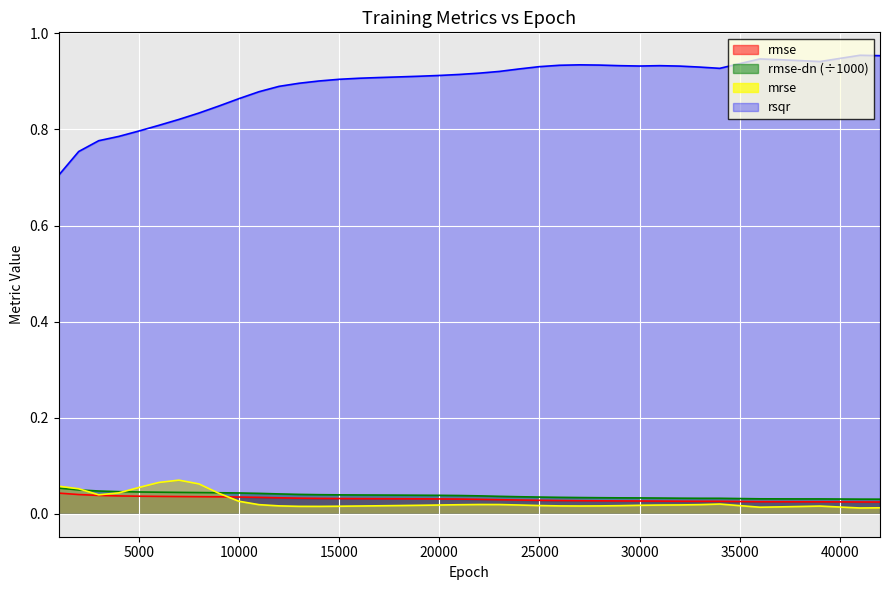

Reading left to right, extract all data points from this chart.

rmse: 0.0	0.0	0.0	0.0	0.0	0.0	0.0	0.0	0.0	0.0	0.0	0.0	0.0	0.0	0.0	0.0	0.0	0.0	0.0	0.0	0.0	0.0	0.0	0.0	0.0	0.0	0.0	0.0	0.0	0.0	0.0	0.0	0.0	0.0	0.0	0.0	0.0	0.0	0.0	0.0
rmse-dn: 0.1	0.0	0.0	0.0	0.0	0.0	0.0	0.0	0.0	0.0	0.0	0.0	0.0	0.0	0.0	0.0	0.0	0.0	0.0	0.0	0.0	0.0	0.0	0.0	0.0	0.0	0.0	0.0	0.0	0.0	0.0	0.0	0.0	0.0	0.0	0.0	0.0	0.0	0.0	0.0
mrse: 0.1	0.1	0.0	0.0	0.1	0.1	0.1	0.1	0.0	0.0	0.0	0.0	0.0	0.0	0.0	0.0	0.0	0.0	0.0	0.0	0.0	0.0	0.0	0.0	0.0	0.0	0.0	0.0	0.0	0.0	0.0	0.0	0.0	0.0	0.0	0.0	0.0	0.0	0.0	0.0
rsqr: 0.7	0.8	0.8	0.8	0.8	0.8	0.8	0.8	0.8	0.9	0.9	0.9	0.9	0.9	0.9	0.9	0.9	0.9	0.9	0.9	0.9	0.9	0.9	0.9	0.9	0.9	0.9	0.9	0.9	0.9	0.9	0.9	0.9	0.9	0.9	0.9	0.9	0.9	1.0	1.0